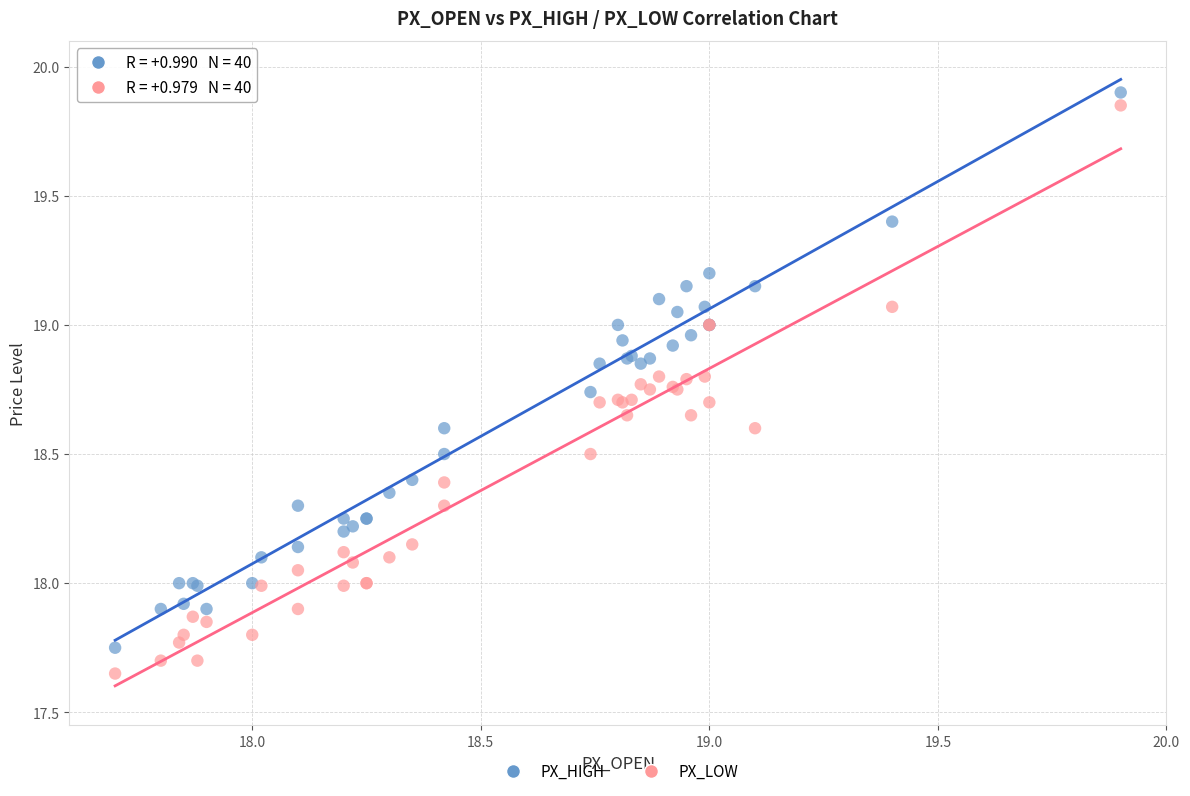

Which series has the largest Y range (max minus min)?

PX_LOW